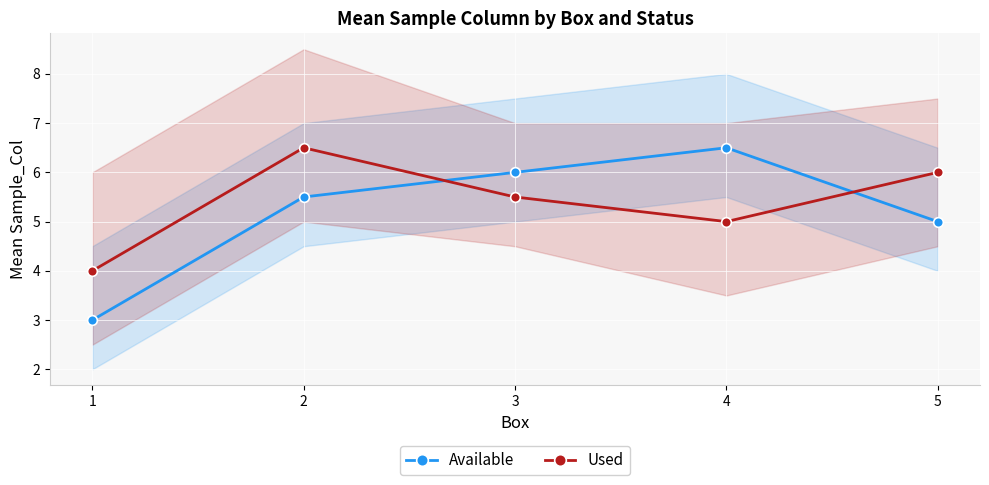

How many values in the Available series are below 5?

1